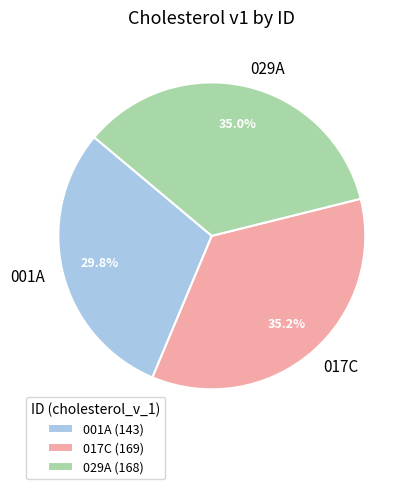

What percentage is NOT represented by 001A (143)?

70.2%